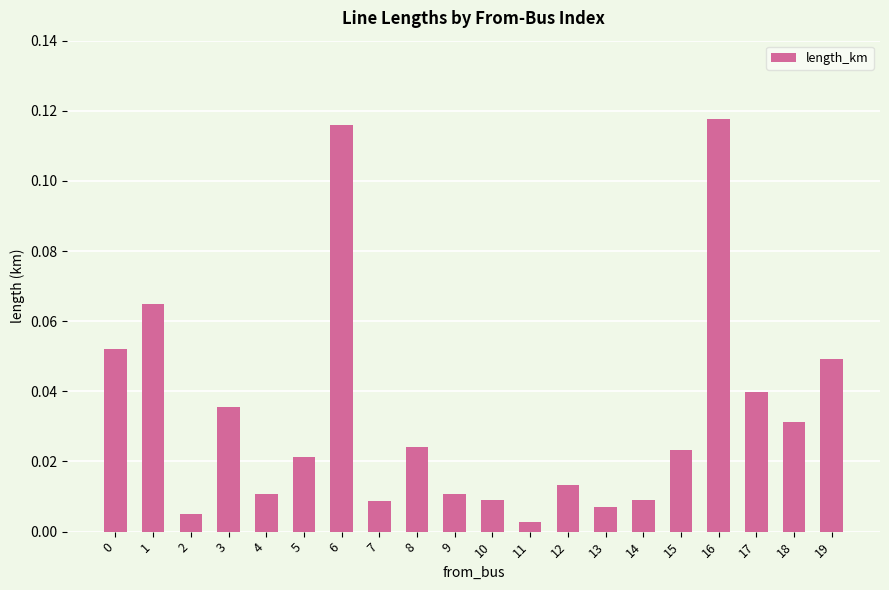

Which has a higher value, 1 or 3?

1